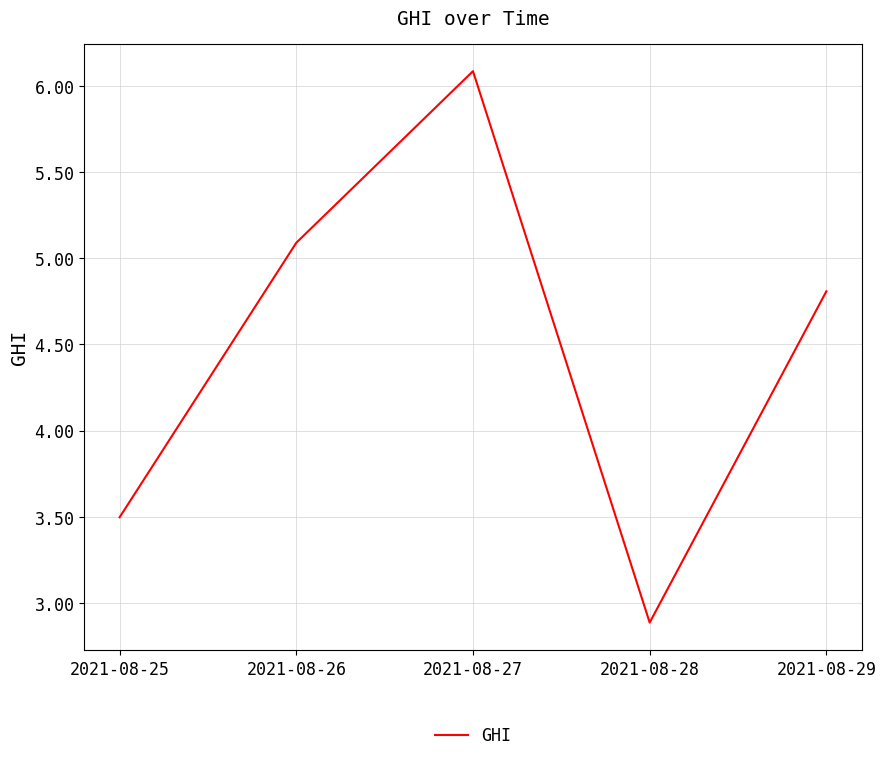

Does the chart display data point markers on the line(s)?

No